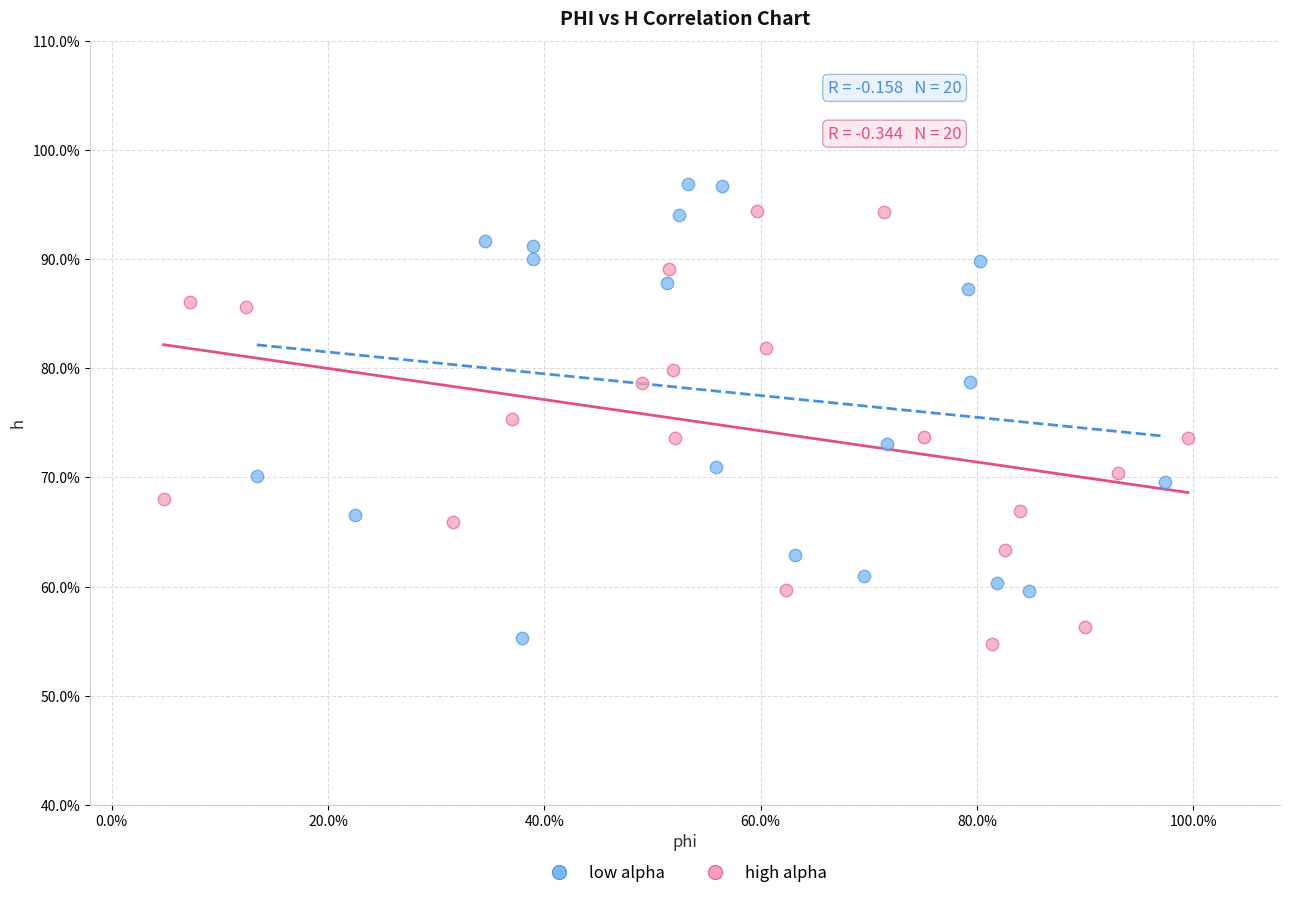

Which series has the widest spread of Y values?

low alpha